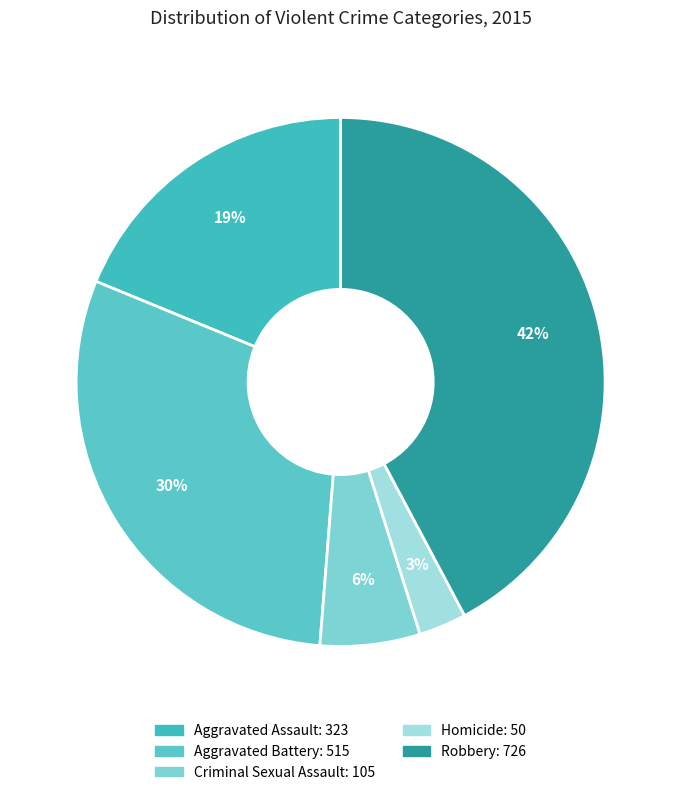

How many slices are in this pie chart?

5